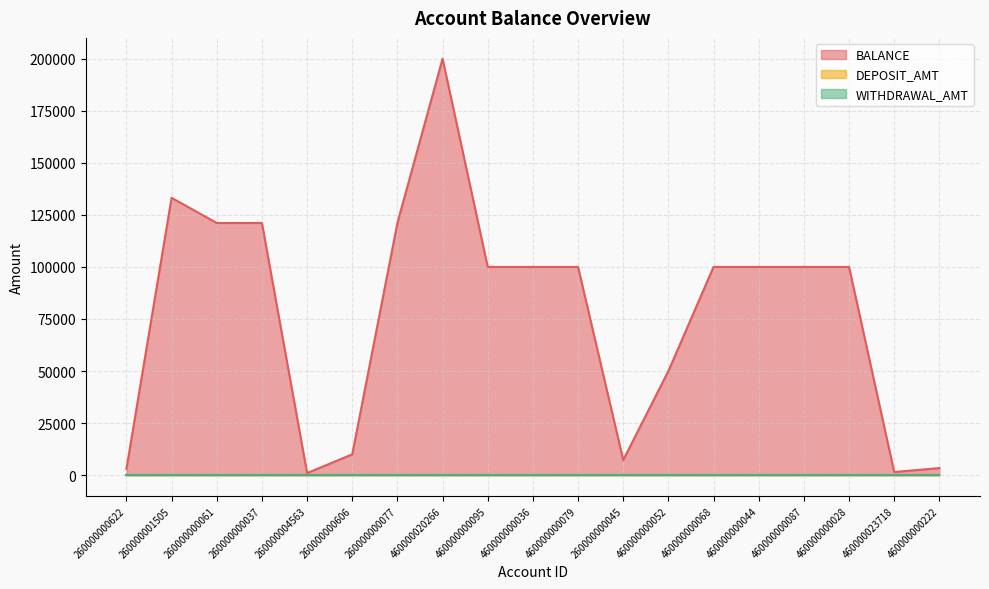

Which series has the largest total across all categories?

BALANCE